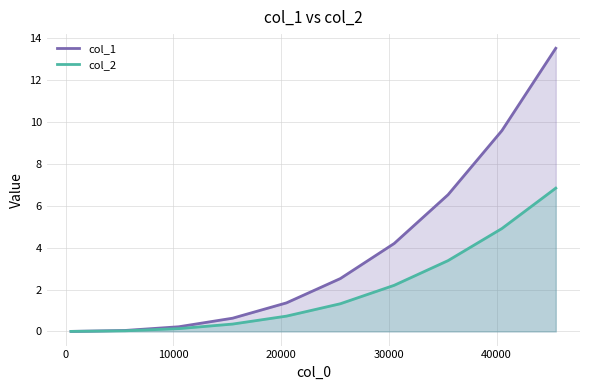

At how many categories does at least one series exceed 9?

2